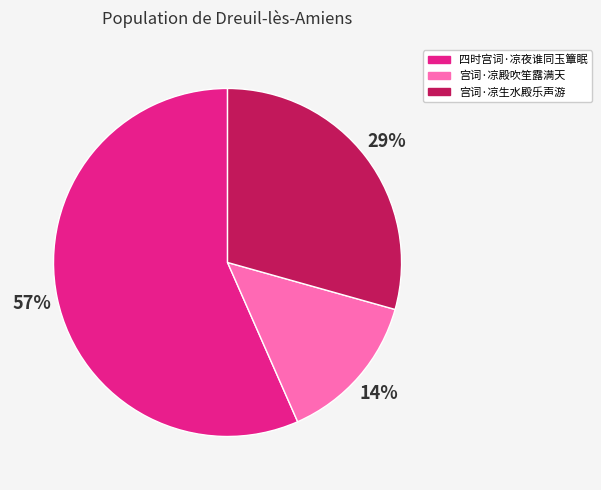

Is the sum of 四时宫词·凉夜谁同玉簟眠 and 宫词·凉殿吹笙露满天 greater than half?

Yes